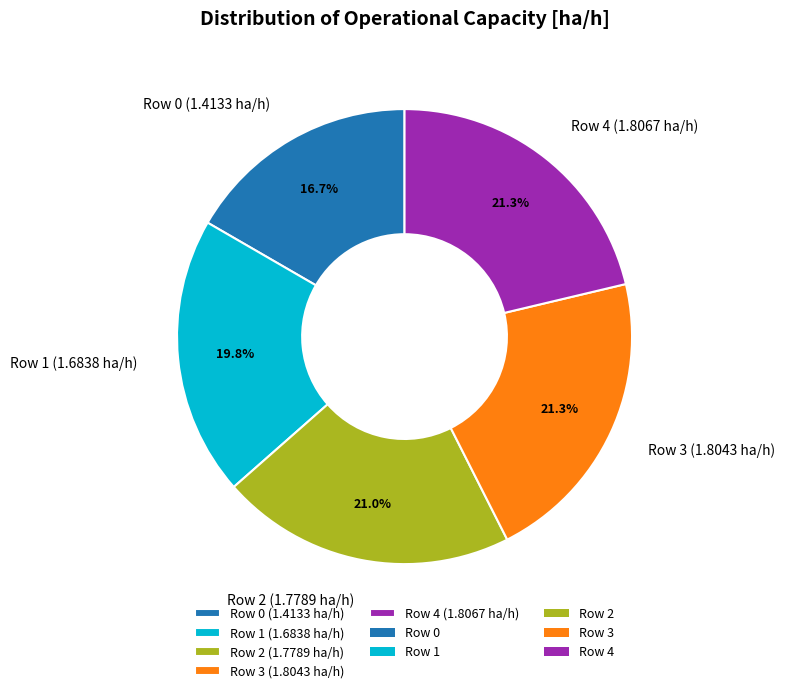

What percentage is NOT represented by Row 2?

79.0%